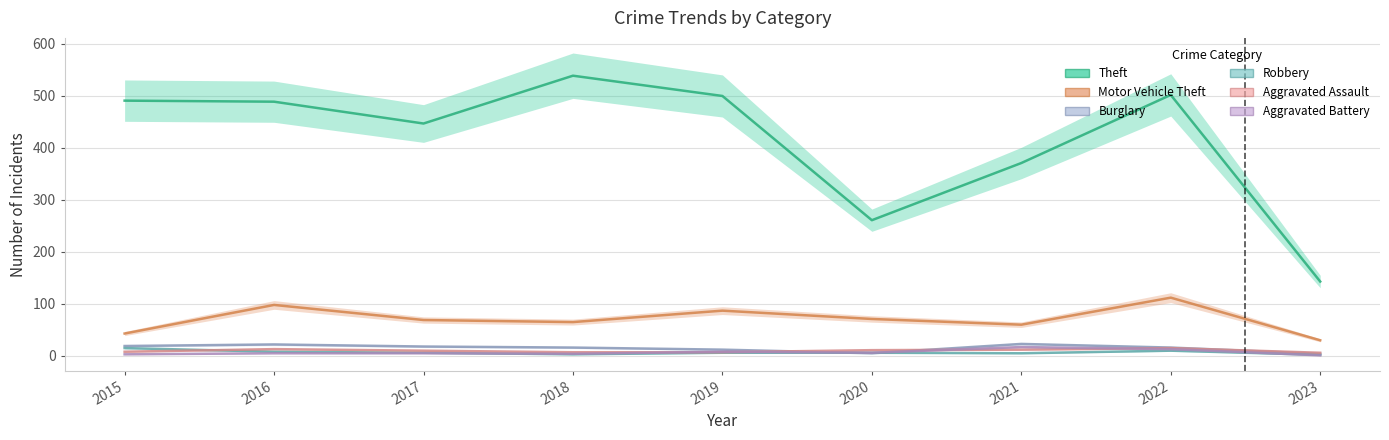

What is the difference between the Robbery values at 2020 and 2015?

9